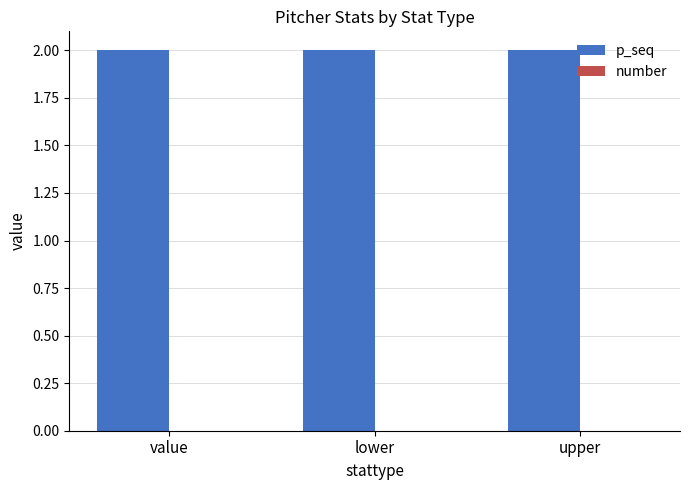

How many groups of bars are there?

3